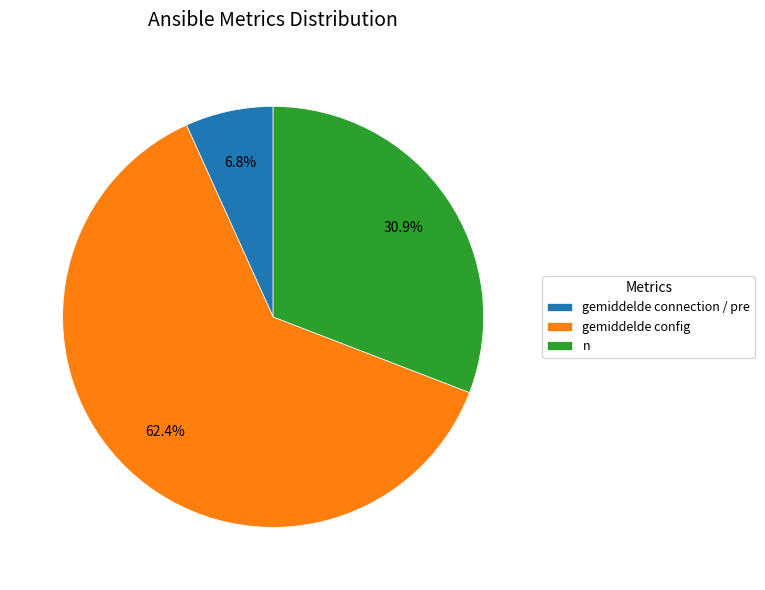

Is there any slice that represents more than half of the pie?

Yes